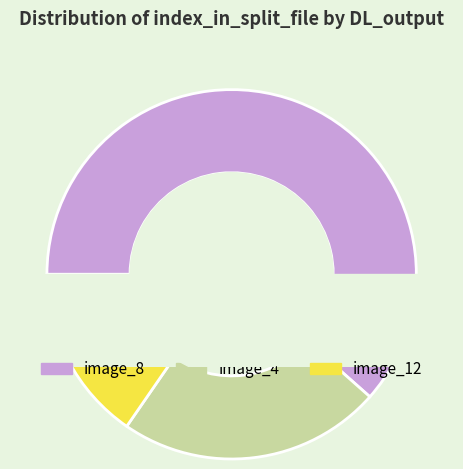

What is the majority slice?

image_8